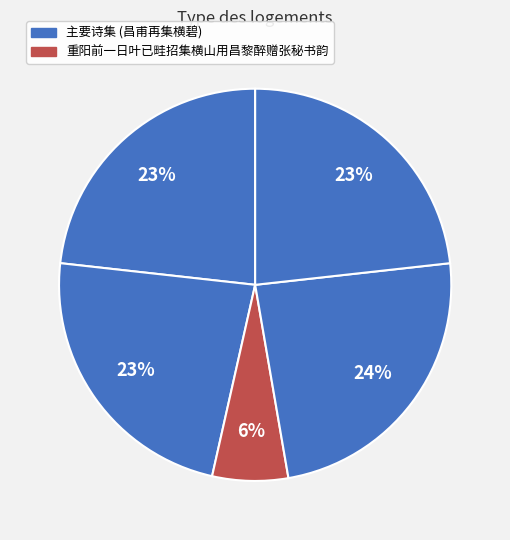

How many slices are in this pie chart?

5